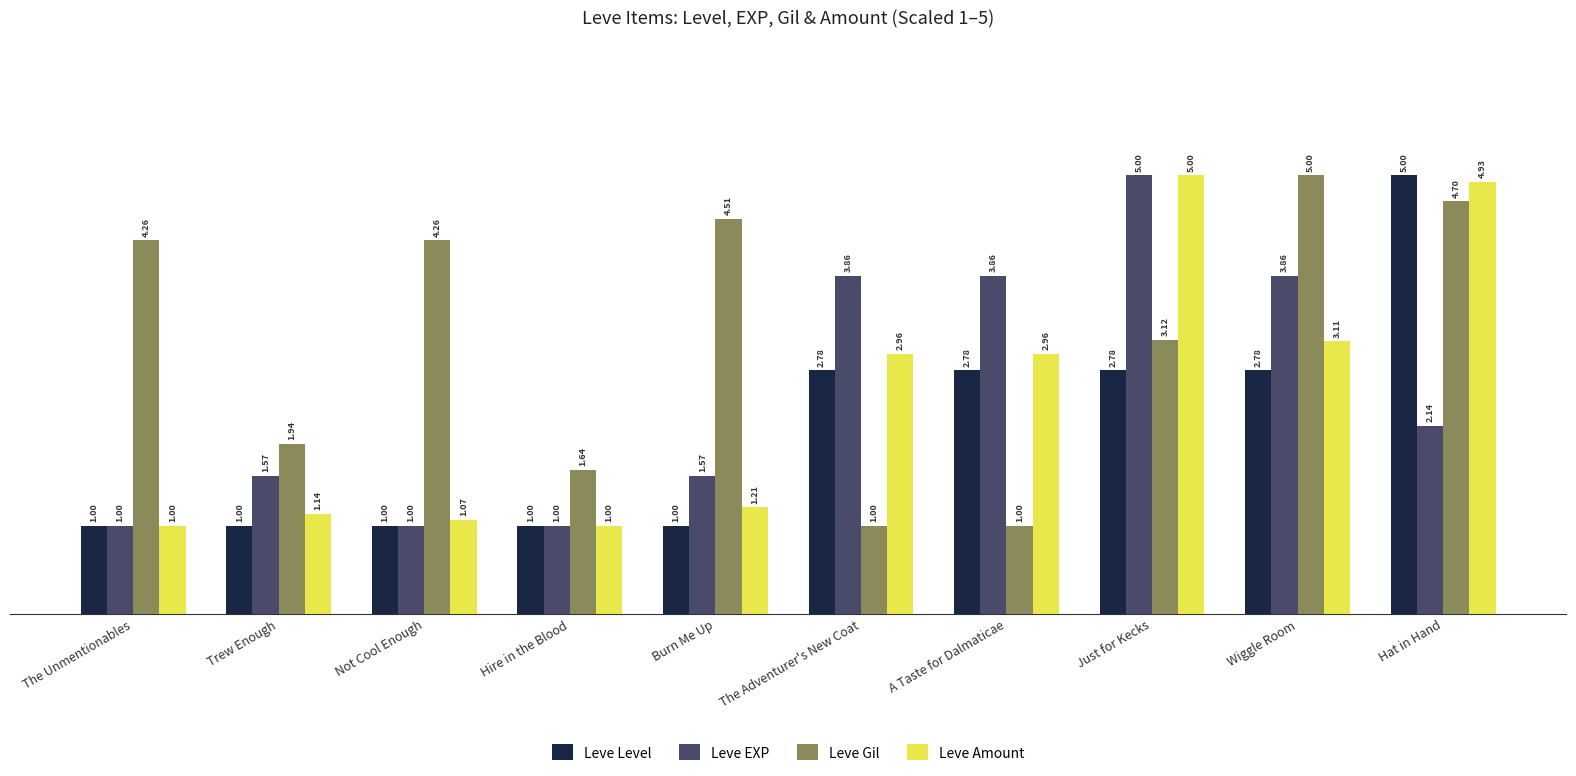

What is the label of the 4th bar from the right?

A Taste for Dalmaticae